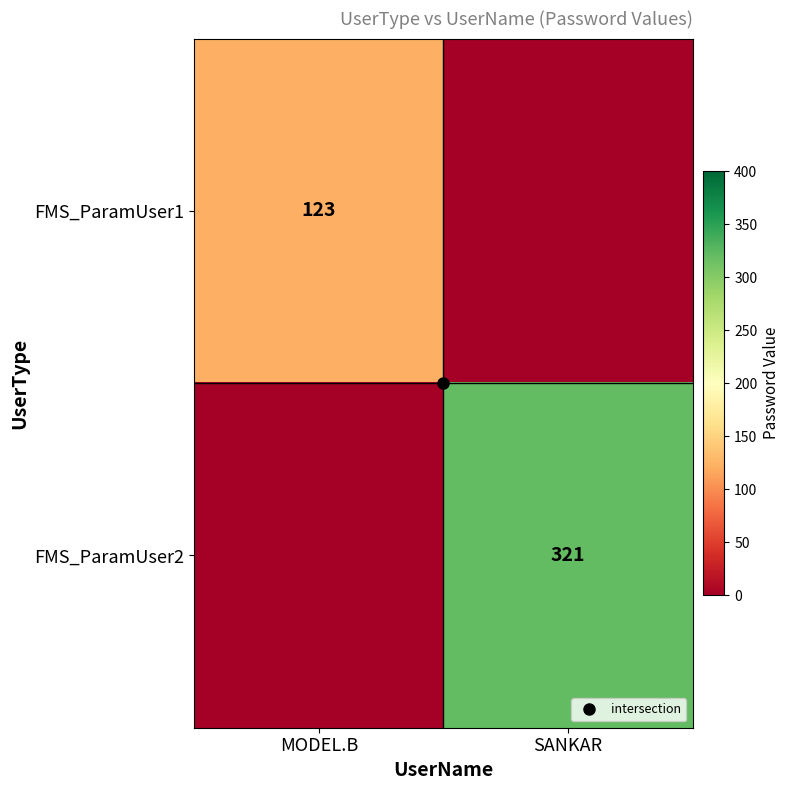

How many values in the FMS_ParamUser1 series are below 123?

1